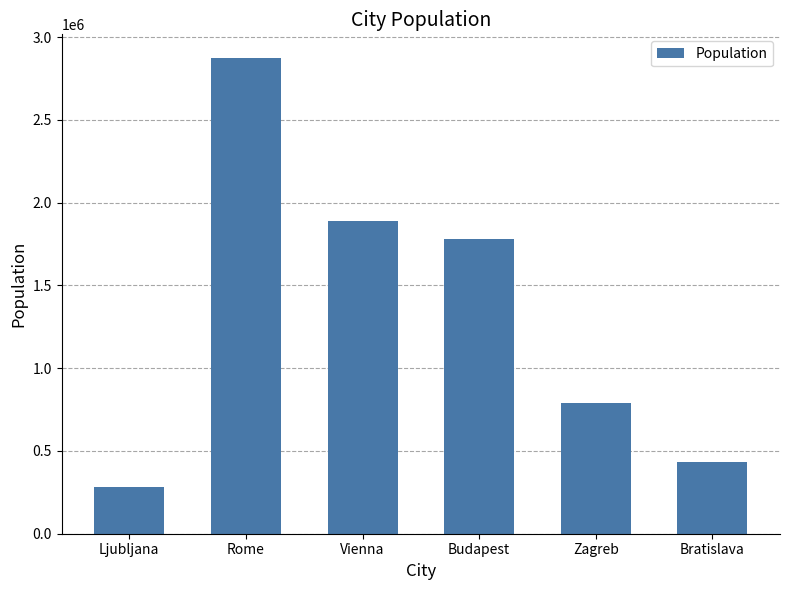

Reading right to left, list all the values displayed in this chart.

432864	790017	1779361	1888776	2872800	279631